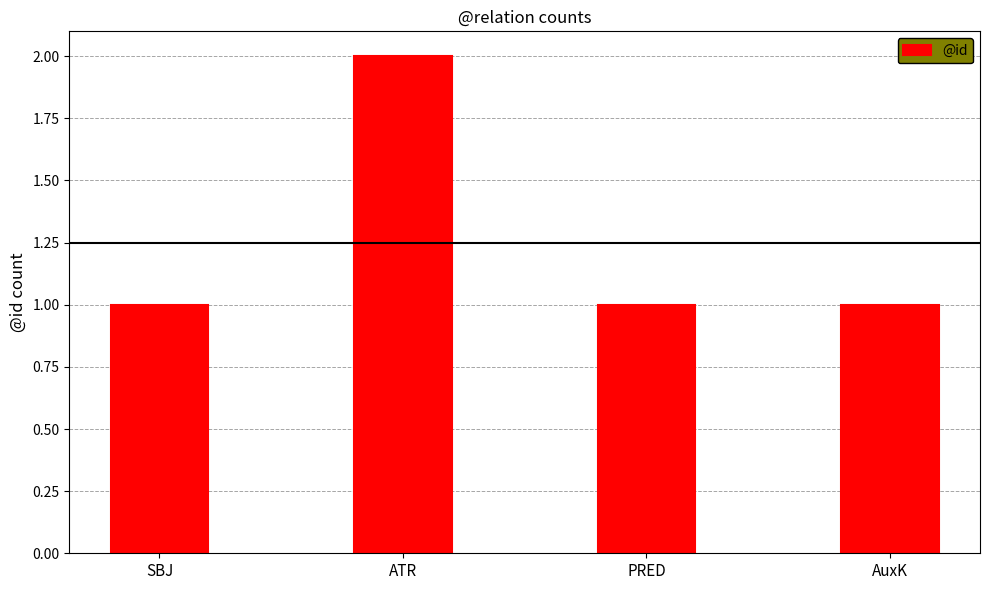

Between SBJ and ATR, which is larger?

ATR